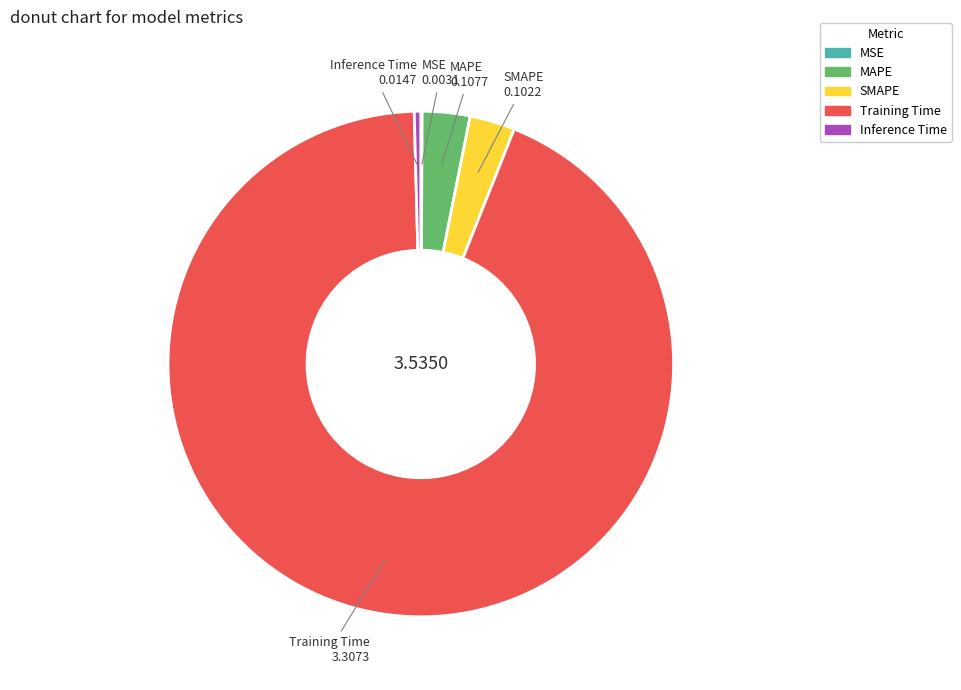

Is the sum of MAPE and Training Time greater than half?

Yes